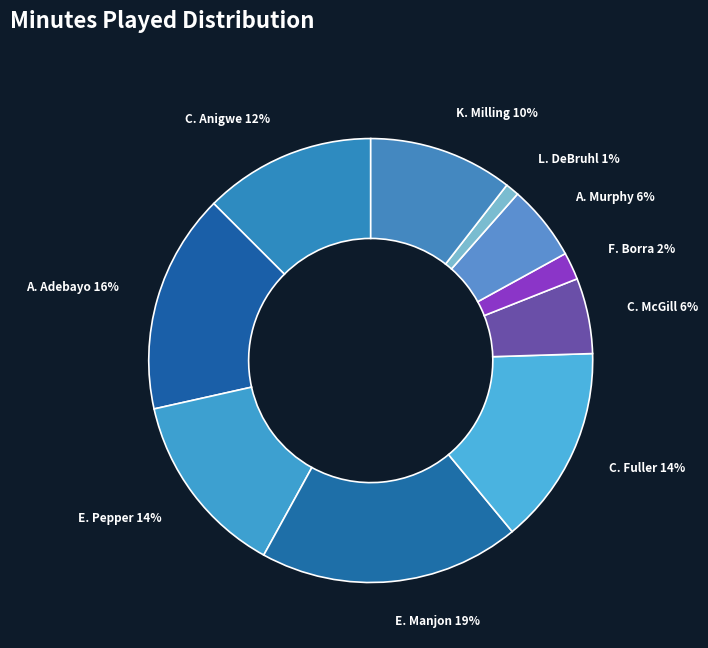

How many slices are in this pie chart?

10